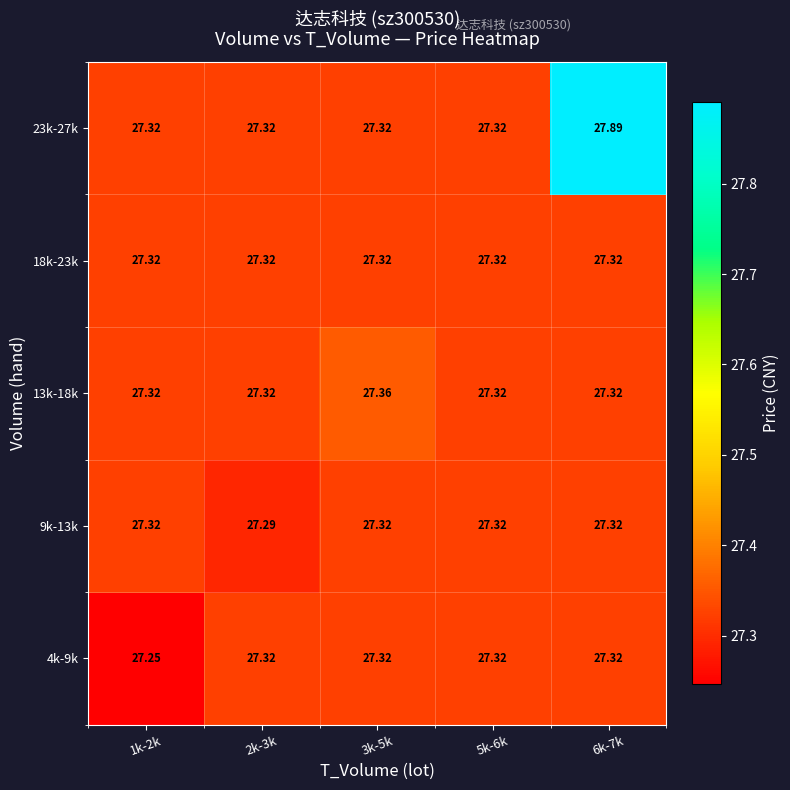

At which category is the sum across all series the highest?

6k-7k